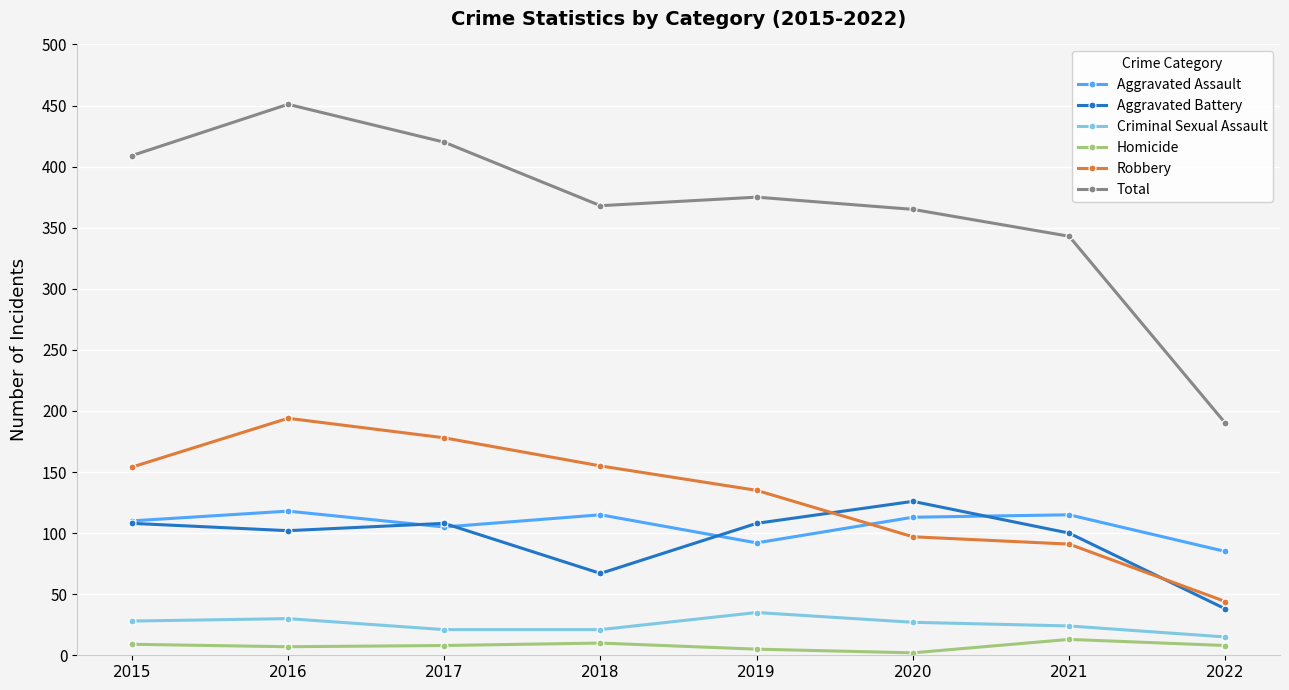

At which category does the chart reach its peak across all series?

2016